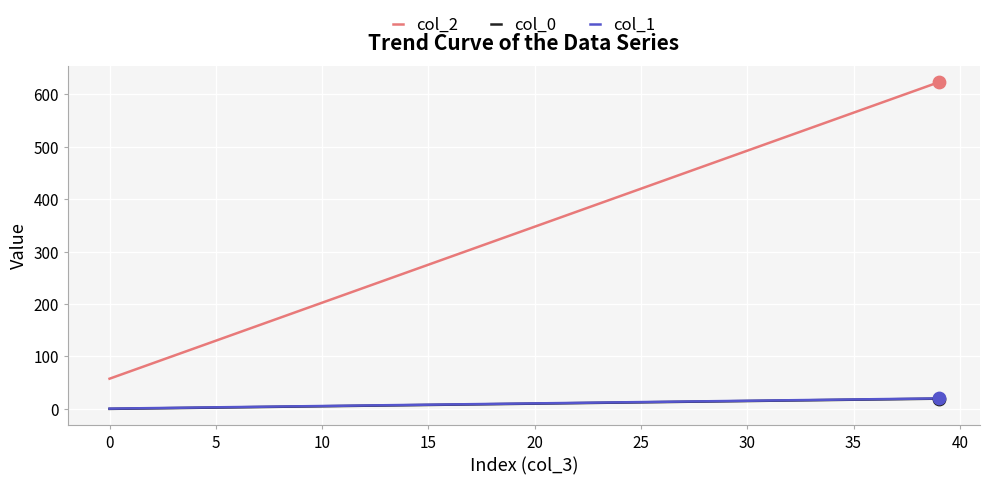

Which series has the largest total across all categories?

col_2